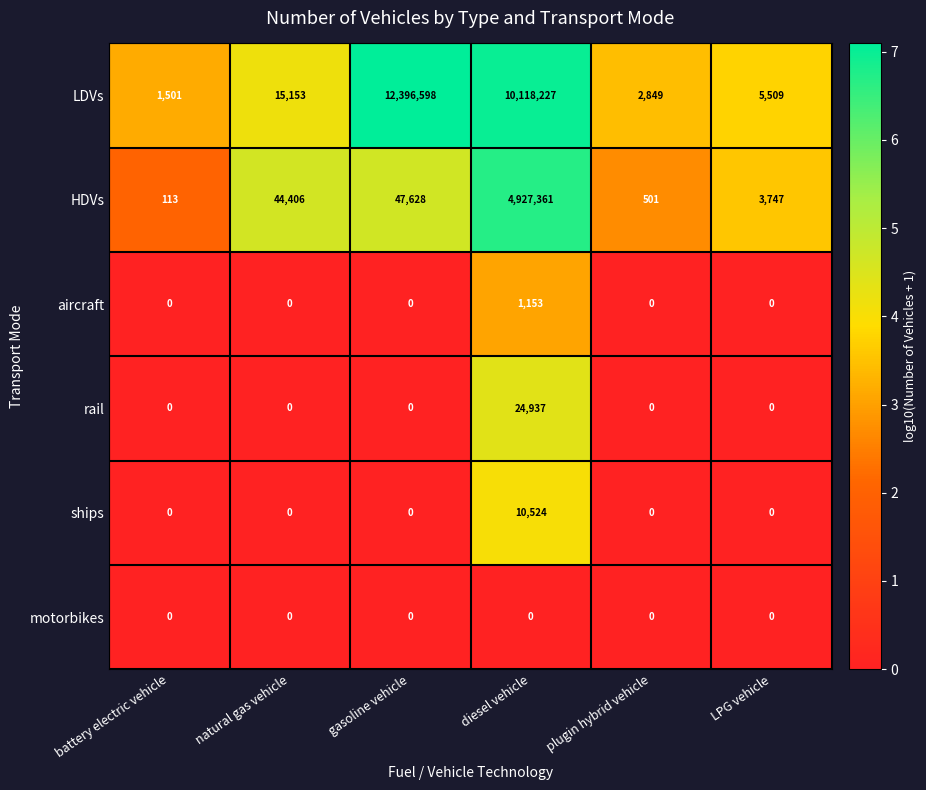

Which category has the highest value in the aircraft series?

diesel vehicle